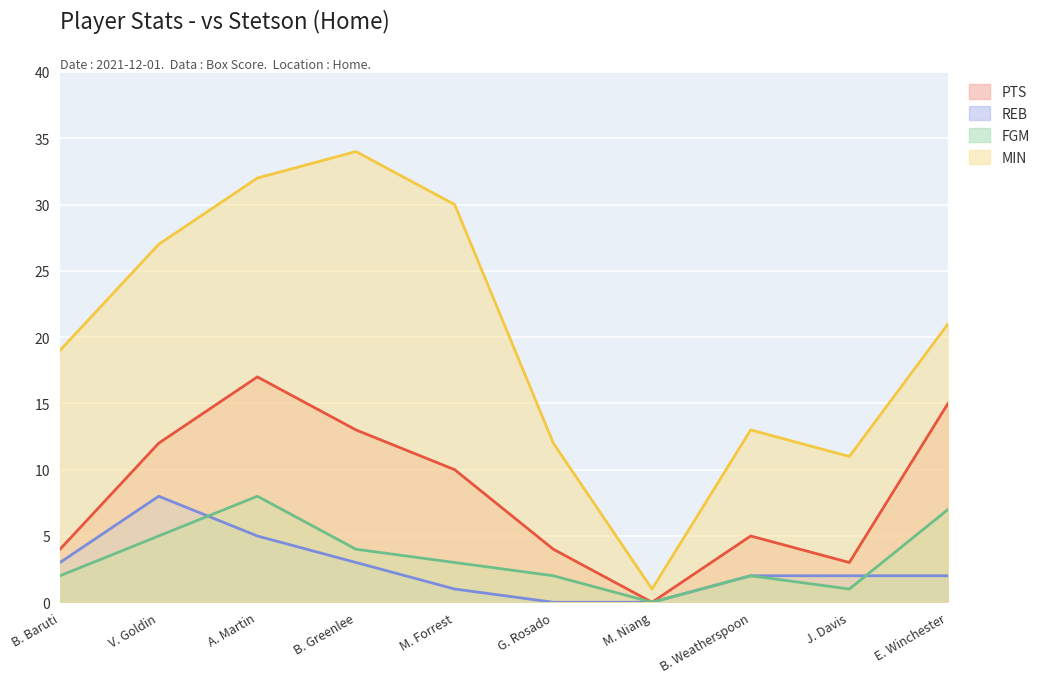

Reading right to left, extract all data points from this chart.

PTS: E. Winchester=15	J. Davis=3	B. Weatherspoon=5	M. Niang=0	G. Rosado=4	M. Forrest=10	B. Greenlee=13	A. Martin=17	V. Goldin=12	B. Baruti=4
REB: E. Winchester=2	J. Davis=2	B. Weatherspoon=2	M. Niang=0	G. Rosado=0	M. Forrest=1	B. Greenlee=3	A. Martin=5	V. Goldin=8	B. Baruti=3
FGM: E. Winchester=7	J. Davis=1	B. Weatherspoon=2	M. Niang=0	G. Rosado=2	M. Forrest=3	B. Greenlee=4	A. Martin=8	V. Goldin=5	B. Baruti=2
MIN: E. Winchester=21	J. Davis=11	B. Weatherspoon=13	M. Niang=1	G. Rosado=12	M. Forrest=30	B. Greenlee=34	A. Martin=32	V. Goldin=27	B. Baruti=19